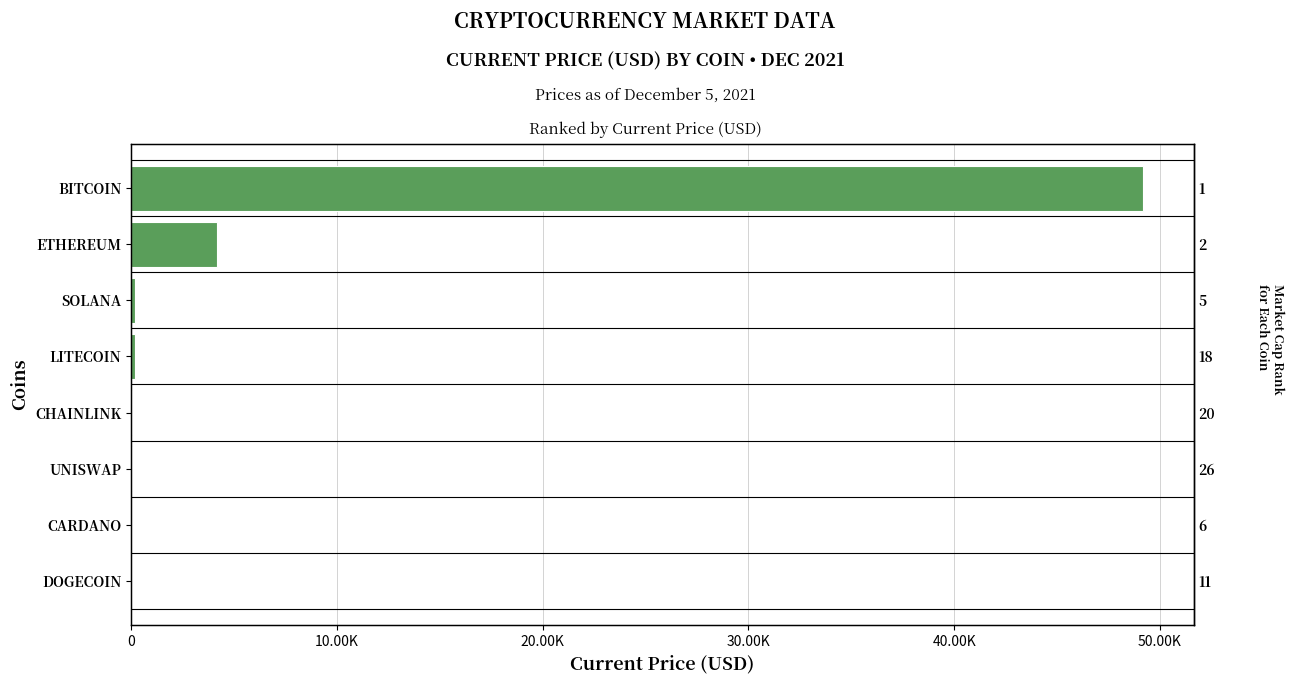

What position from the left is CHAINLINK?

4